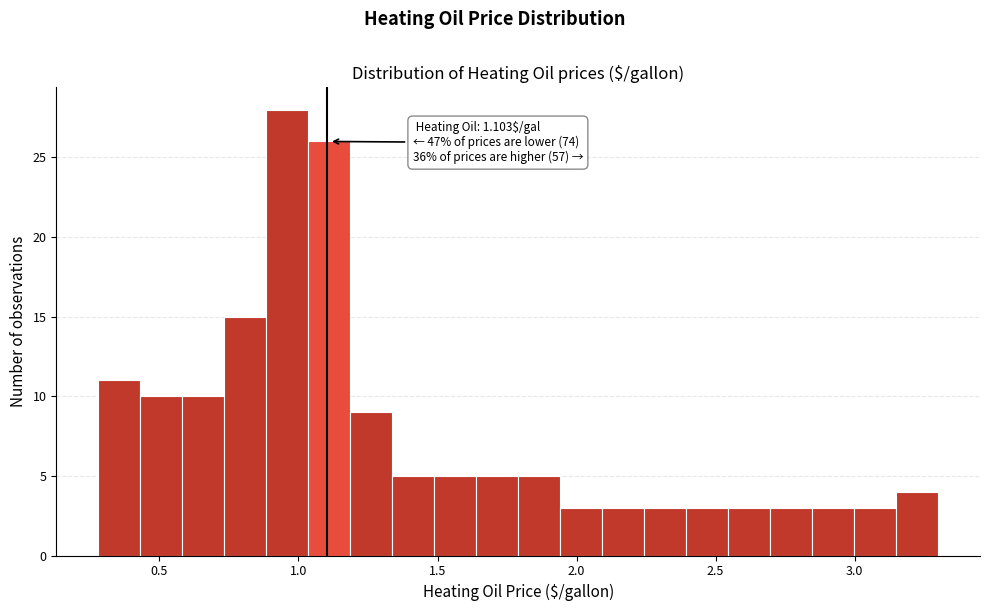

Around what value on the x-axis is the tallest bar? Give the approximate position of its centre, as read against the axis.

0.95